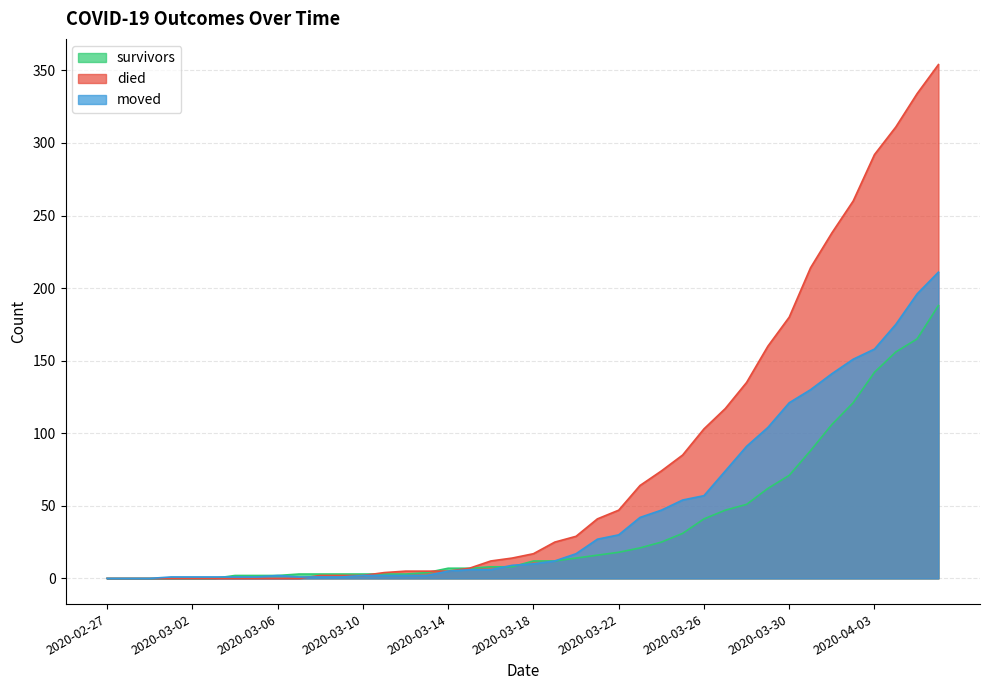

List the labels in order of died value, smallest first.

2020-02-27, 2020-02-28, 2020-02-29, 2020-03-01, 2020-03-02, 2020-03-03, 2020-03-04, 2020-03-05, 2020-03-06, 2020-03-07, 2020-03-08, 2020-03-09, 2020-03-10, 2020-03-11, 2020-03-12, 2020-03-13, 2020-03-14, 2020-03-15, 2020-03-16, 2020-03-17, 2020-03-18, 2020-03-19, 2020-03-20, 2020-03-21, 2020-03-22, 2020-03-23, 2020-03-24, 2020-03-25, 2020-03-26, 2020-03-27, 2020-03-28, 2020-03-29, 2020-03-30, 2020-03-31, 2020-04-01, 2020-04-02, 2020-04-03, 2020-04-04, 2020-04-05, 2020-04-06